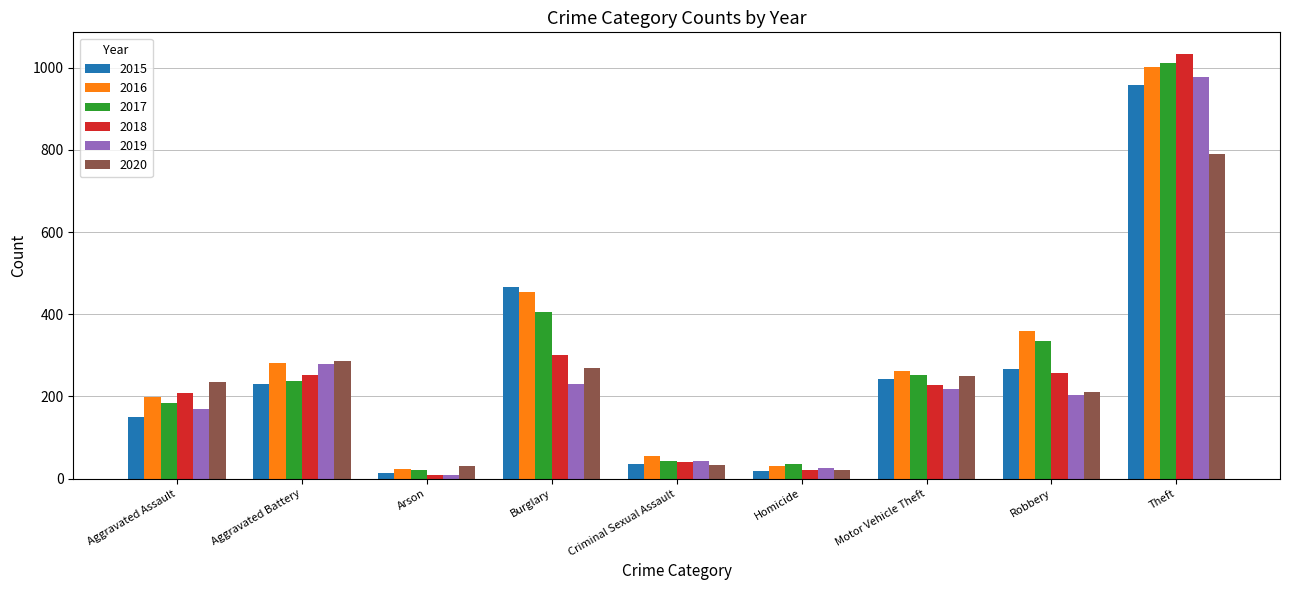

Which series has the largest total across all categories?

2016